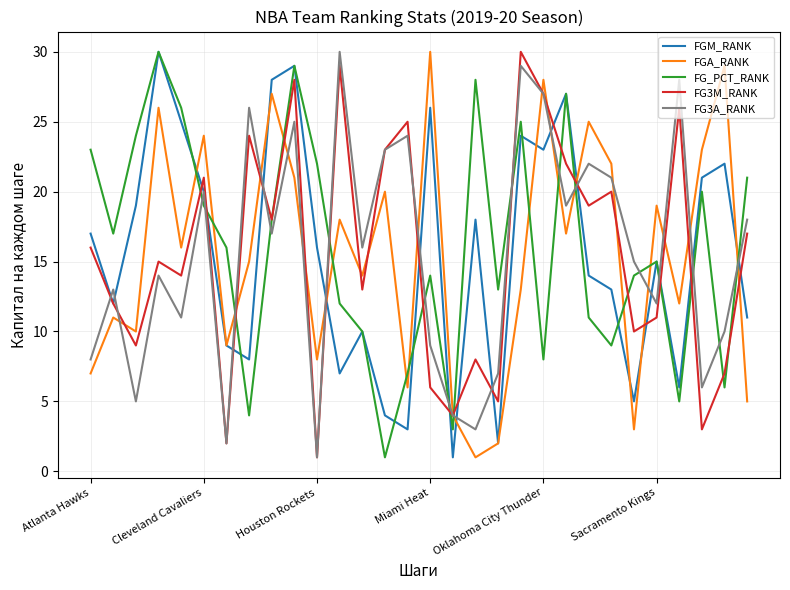

True or false: FGA_RANK has more than 0 points higher than both neighbors.

True